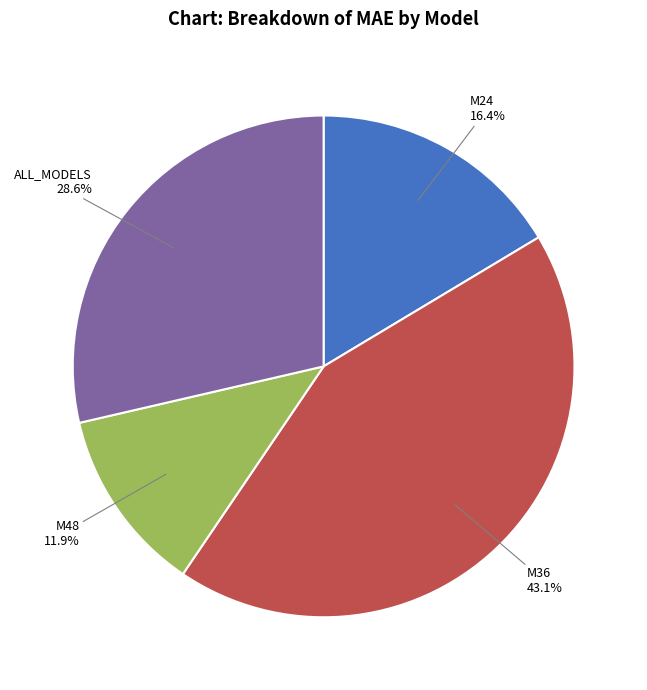

How many segments does this pie chart have?

4